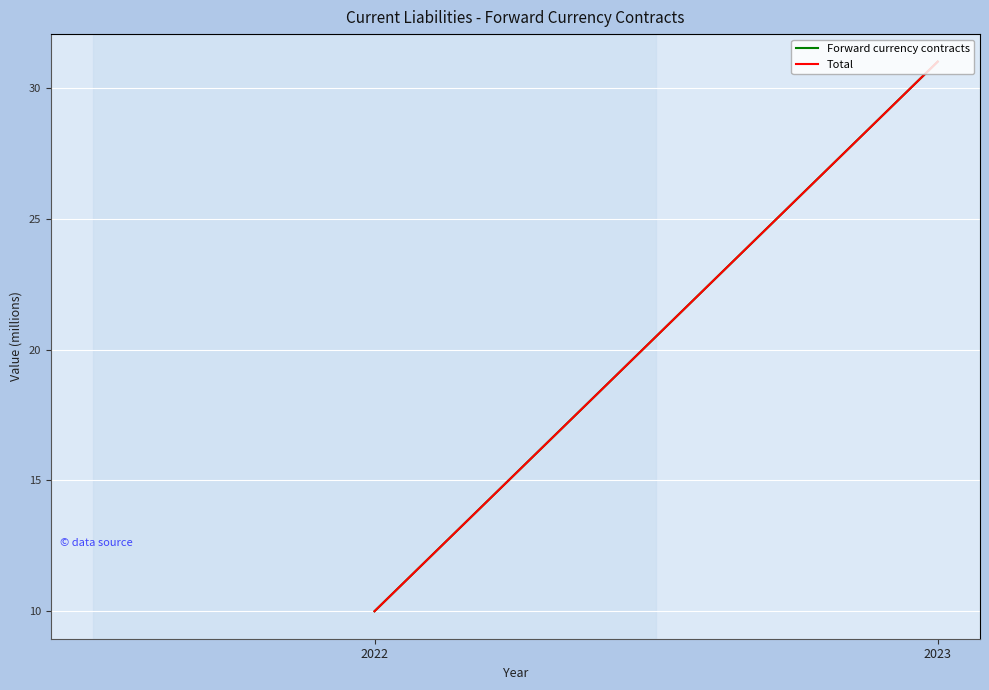

What is the value of the Total point at the 1st from the left?

10